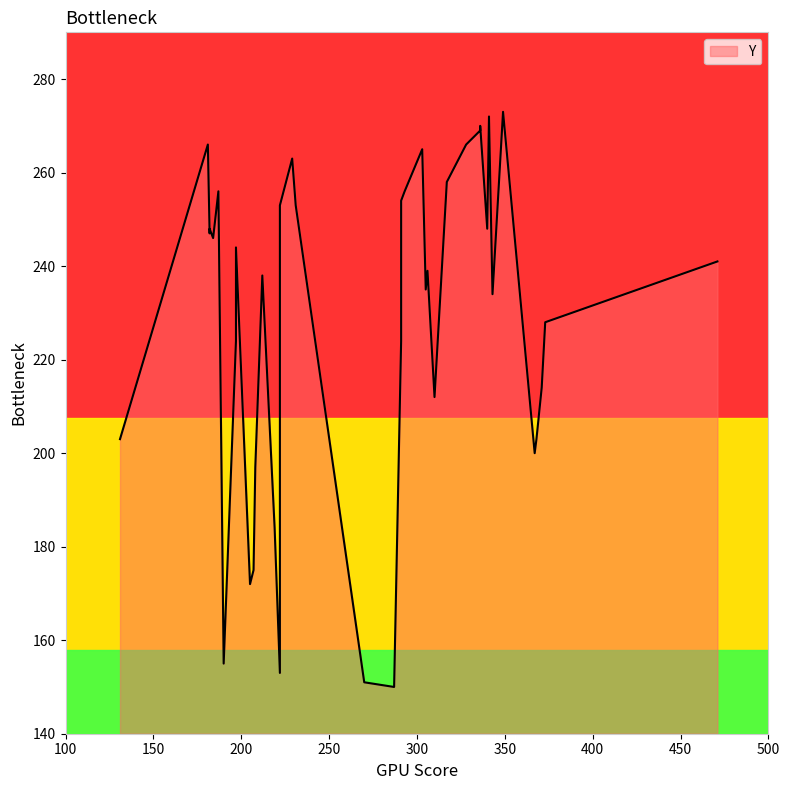

The chart shows a value of 475 at 37. True or false?

False